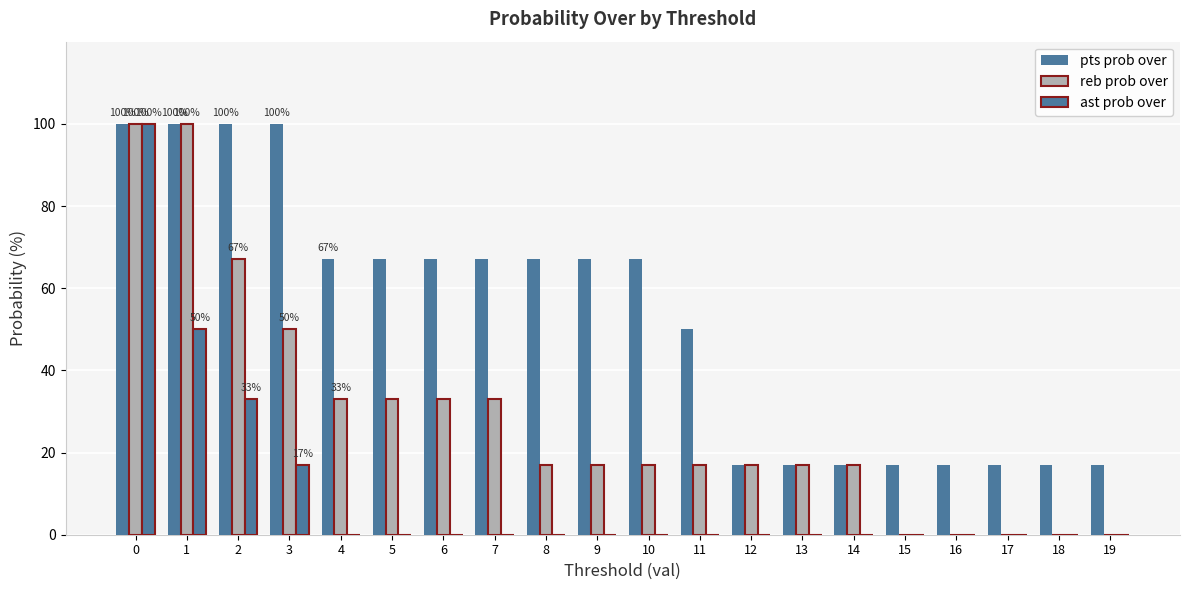

How many categories are shown in the chart?

20